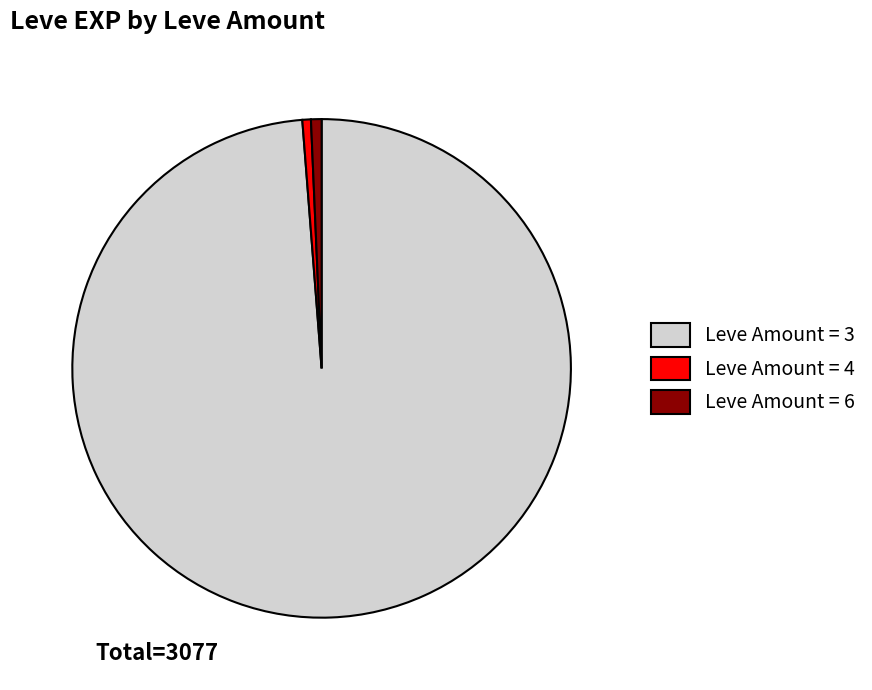

Is there any slice that represents more than half of the pie?

Yes